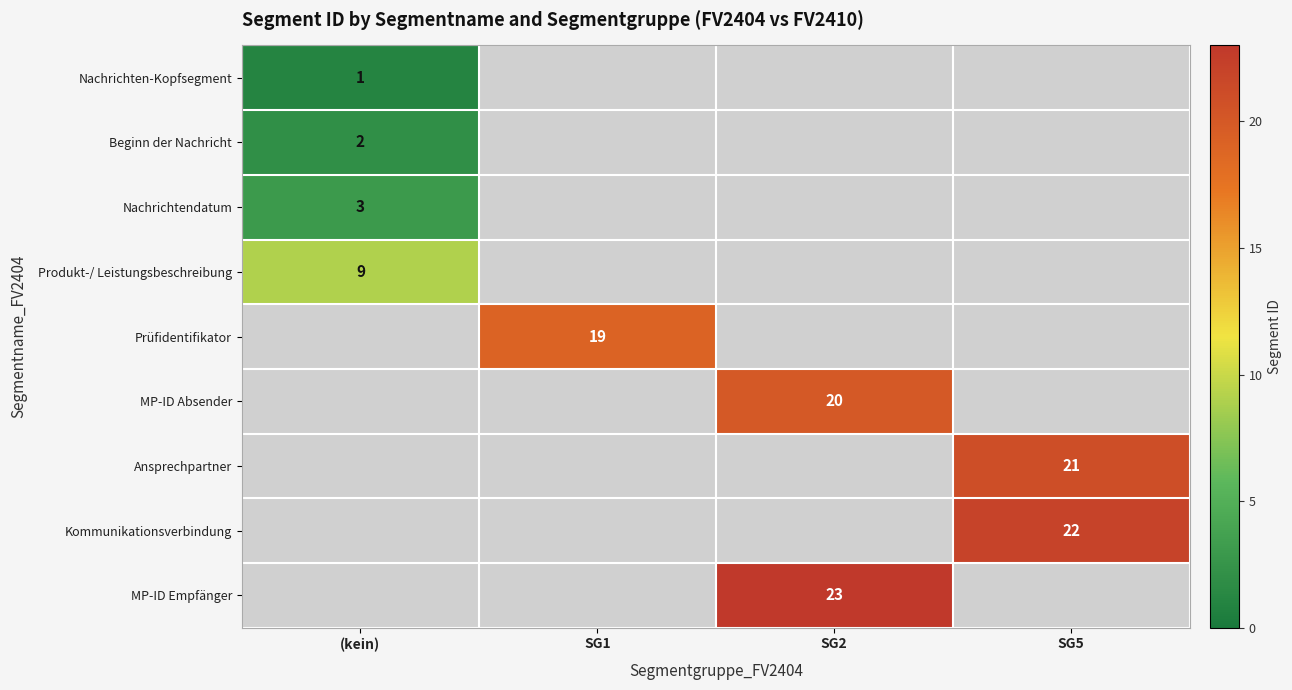

At which label is Nachrichten-Kopfsegment closest to 1?

(kein)